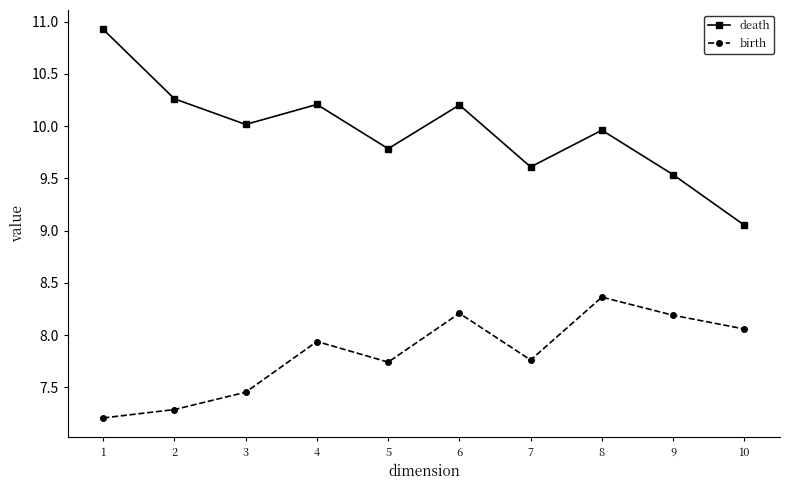

True or false: birth and death intersect in this chart.

False